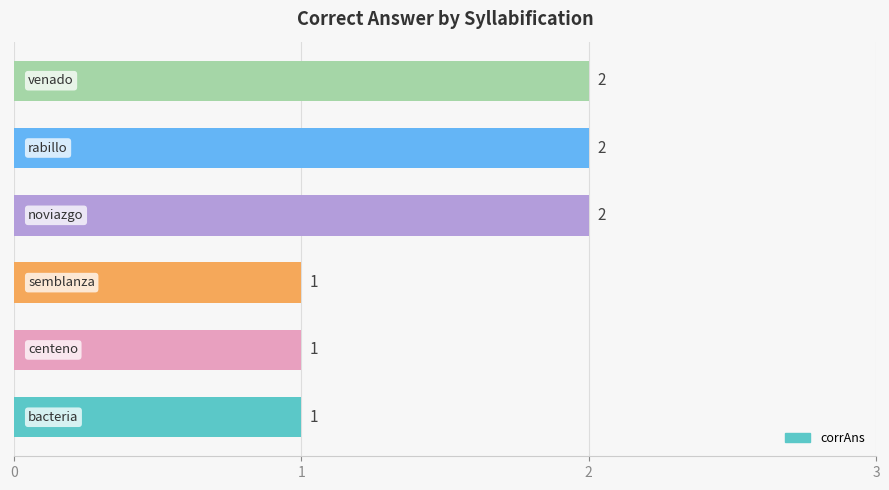

How many values are below 2?

3